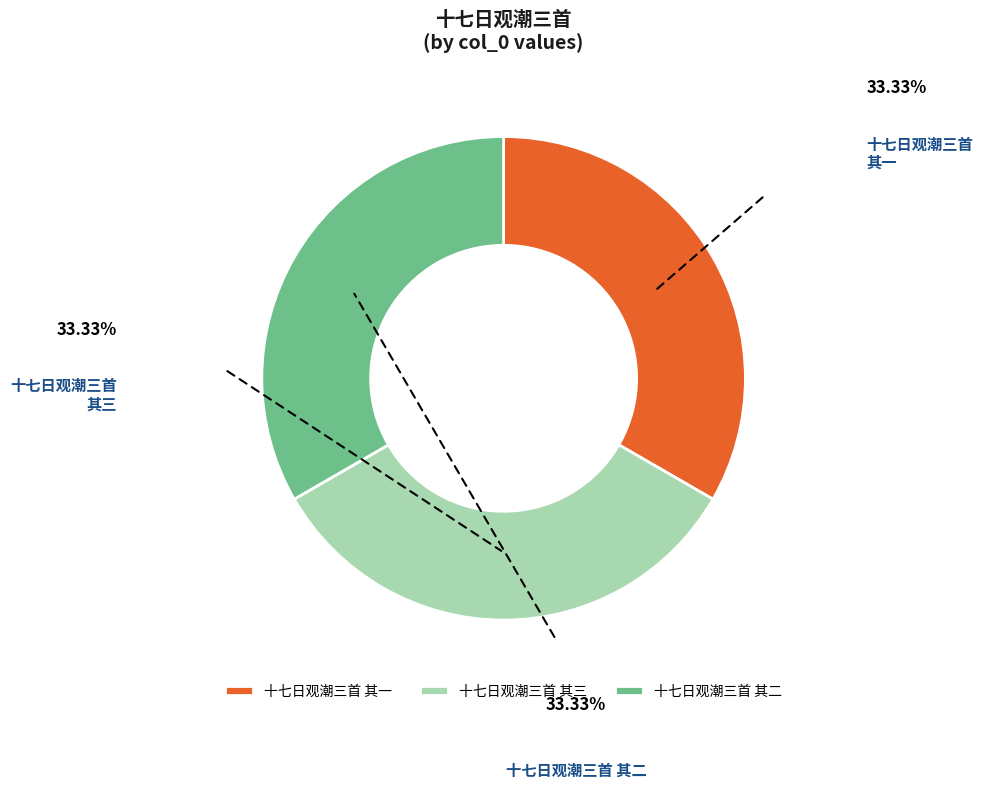

Which category has the biggest portion of the pie?

十七日观潮三首 其二